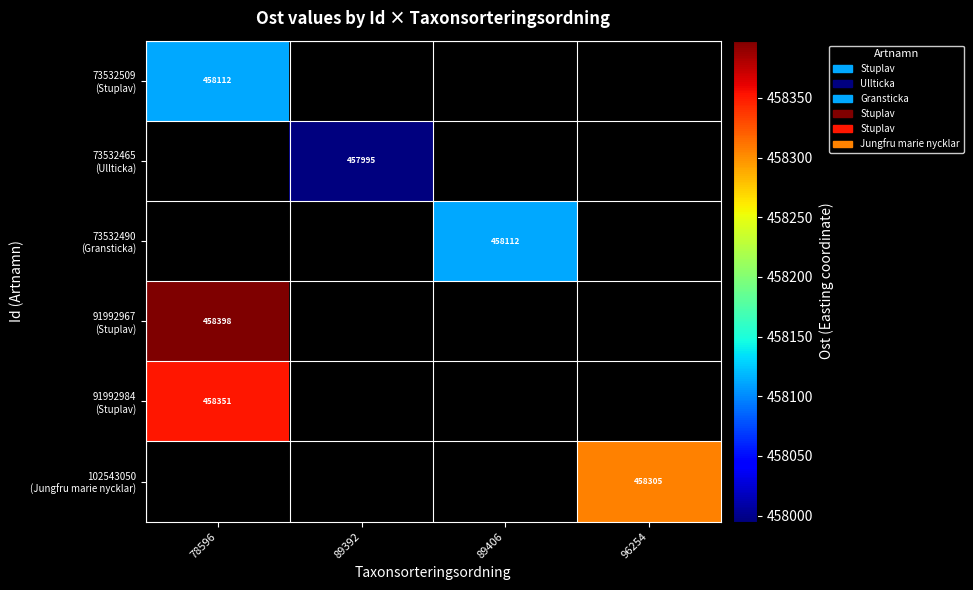

At which category does the chart reach its minimum across all series?

89392